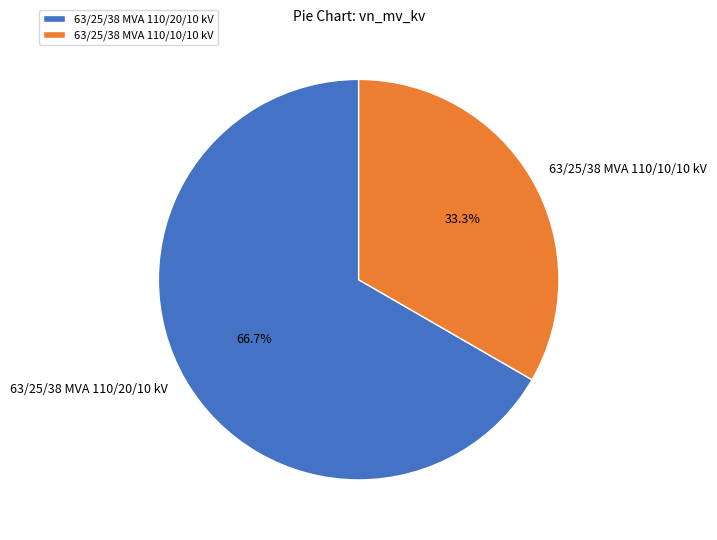

How many segments does this pie chart have?

2